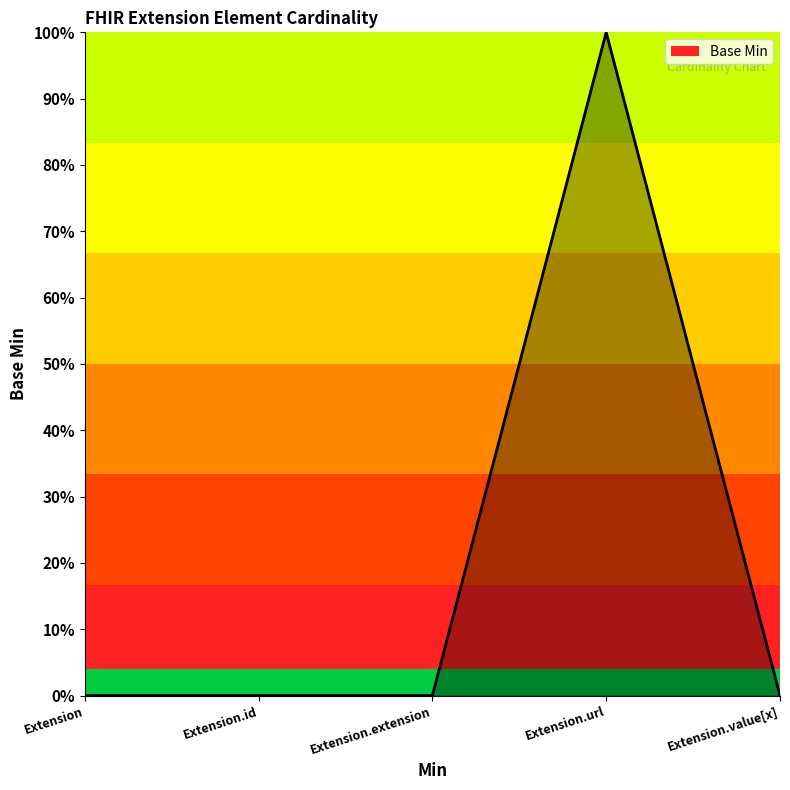

Reading left to right, transcribe all the data shown in this chart.

0	0	0	1	0